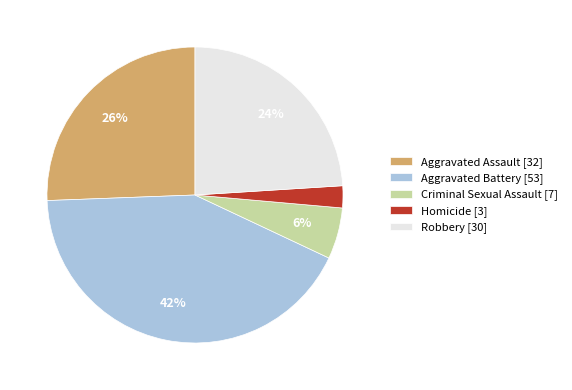

Is it true that Criminal Sexual Assault is 6% of the pie?

True